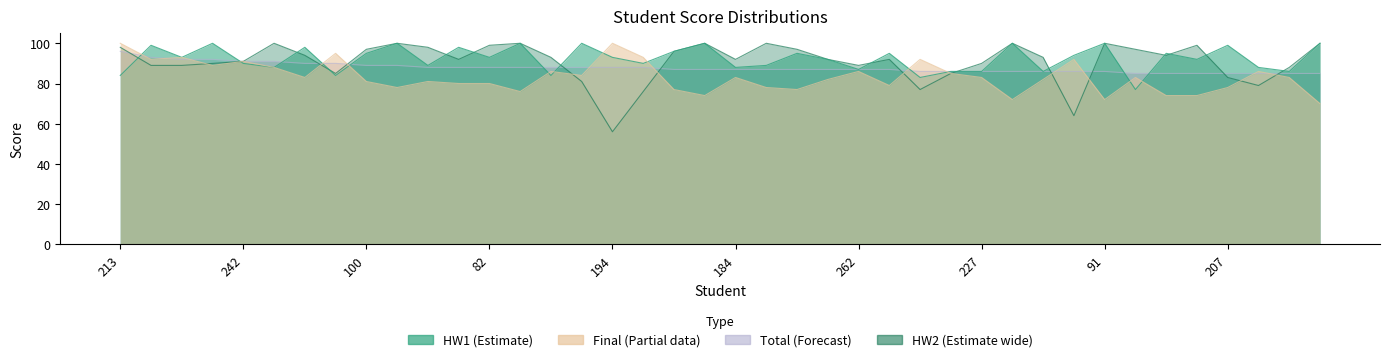

What is the sum of all Final values?

3332